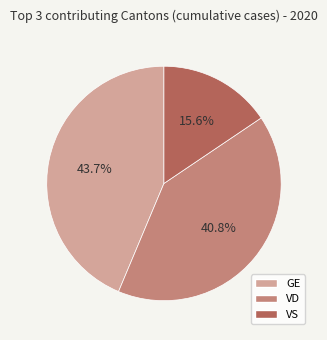

Rank the categories by value from highest to lowest.

GE, VD, VS